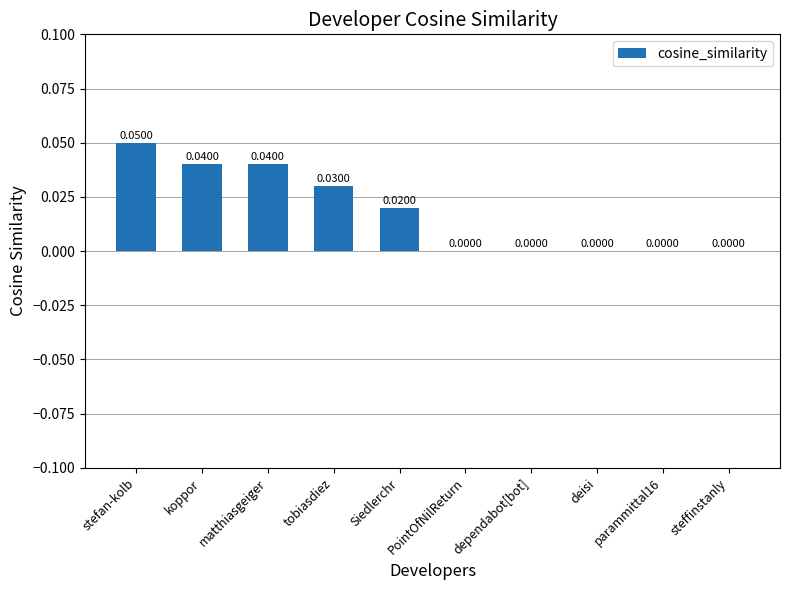

Is it true that the value at matthiasgeiger is 0.1?

False